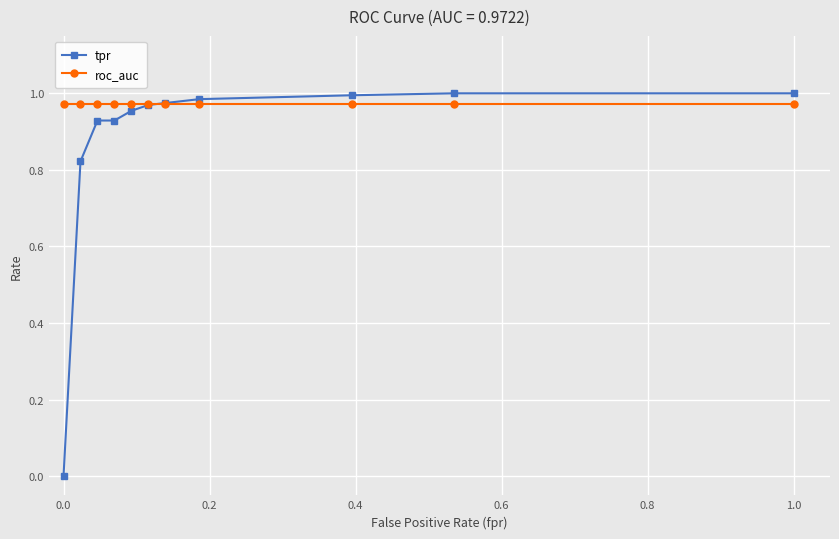

How many lines are shown in the chart?

2